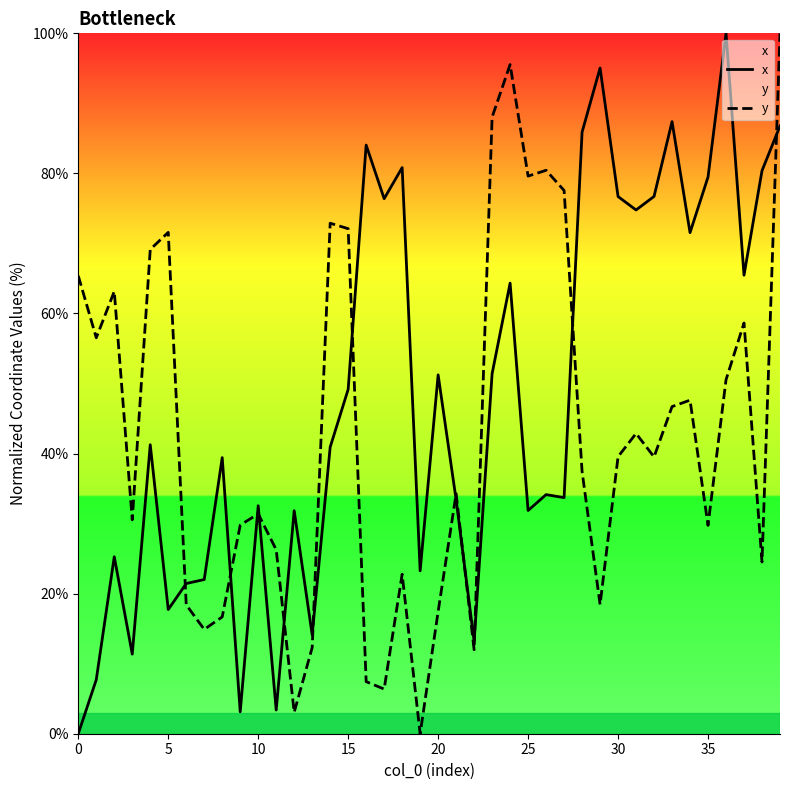

Which has a higher value, 29 or 34?

29